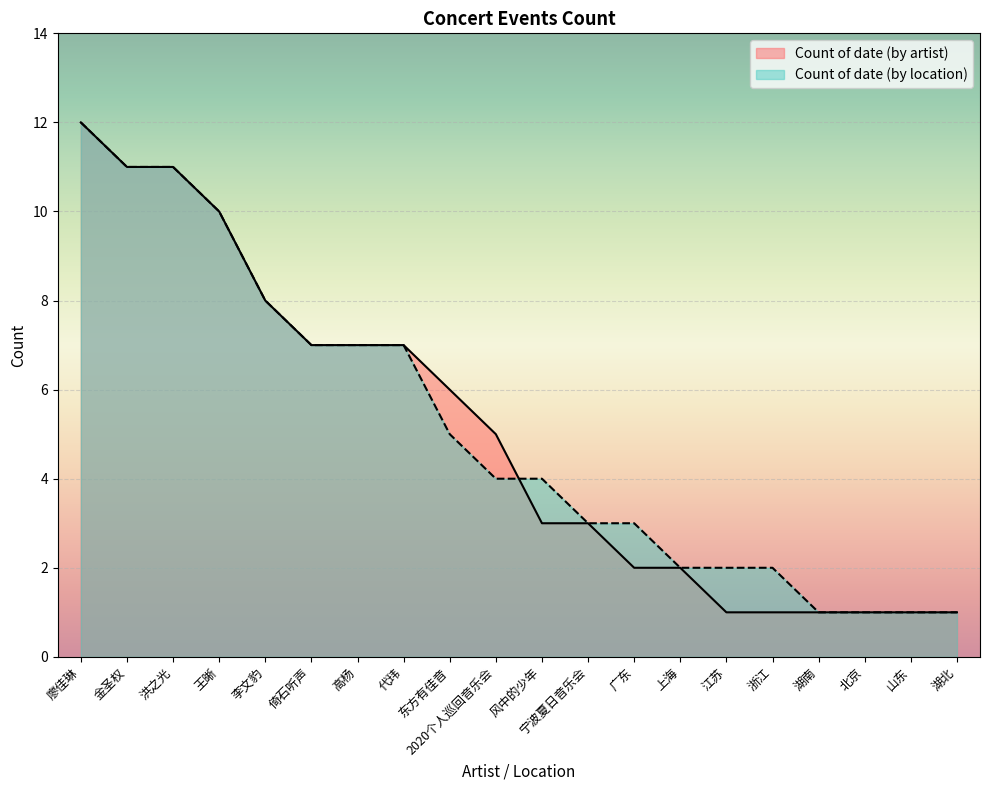

Is it true that Count of date (by artist) equals 10 at 高杨?

False